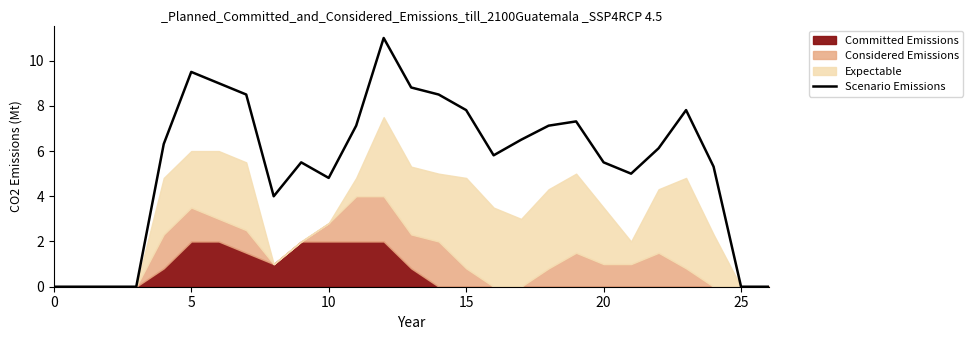

What is the maximum value shown in the chart?

11.0